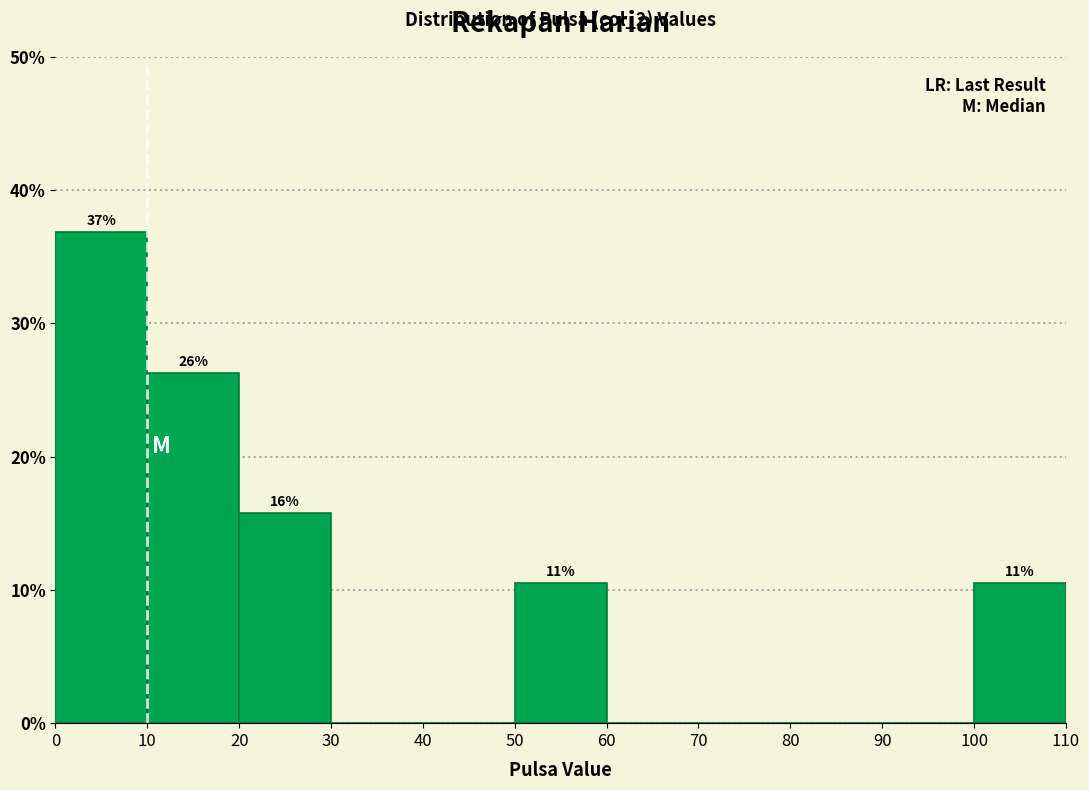

Over which range of the x-axis is the bar tallest?

0 to 10